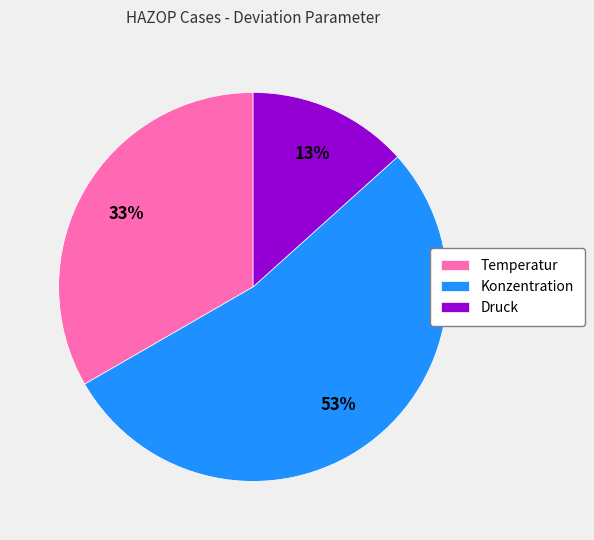

Does any single category account for the majority?

Yes